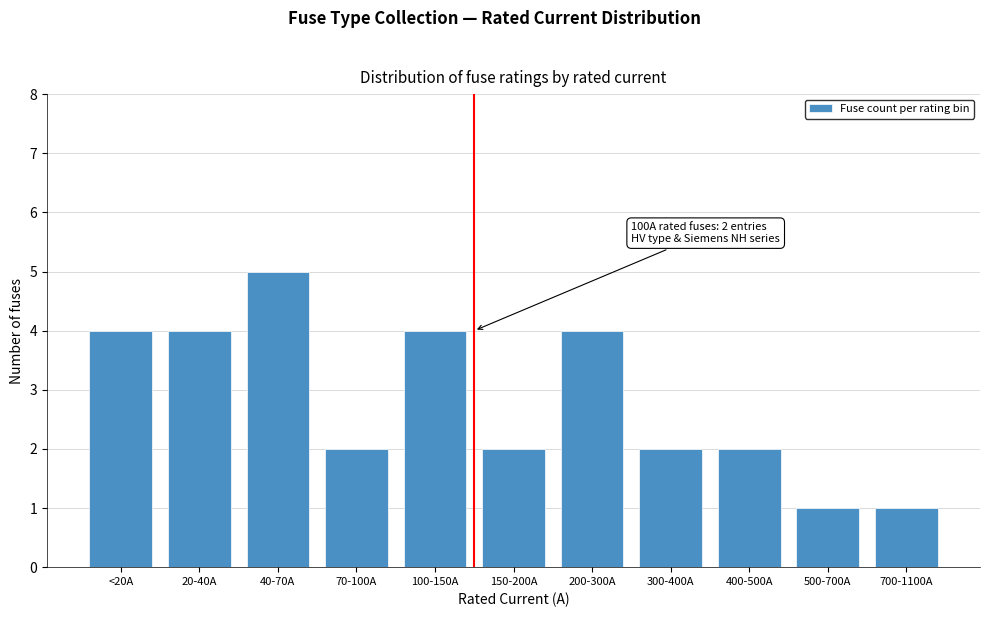

Reading right to left, what are all the values shown in this chart?

1	1	2	2	4	2	4	2	5	4	4